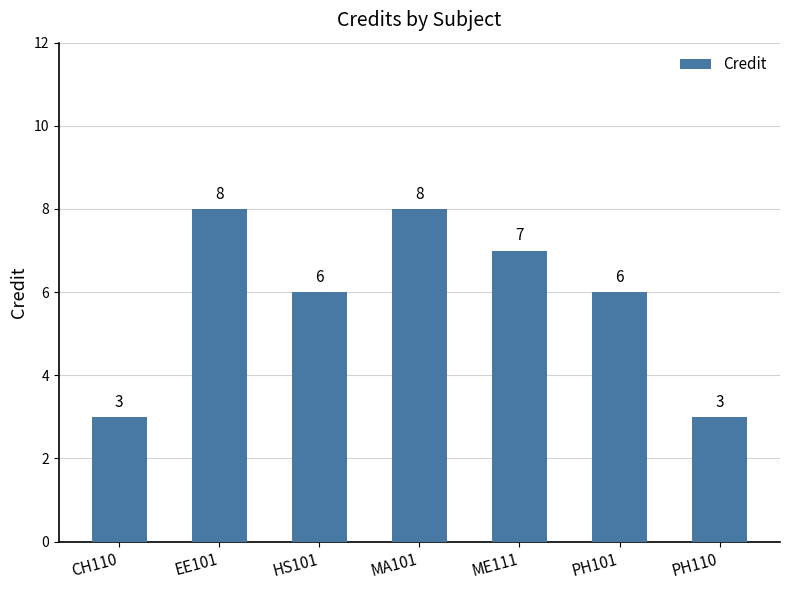

What is the minimum value shown in the chart?

3